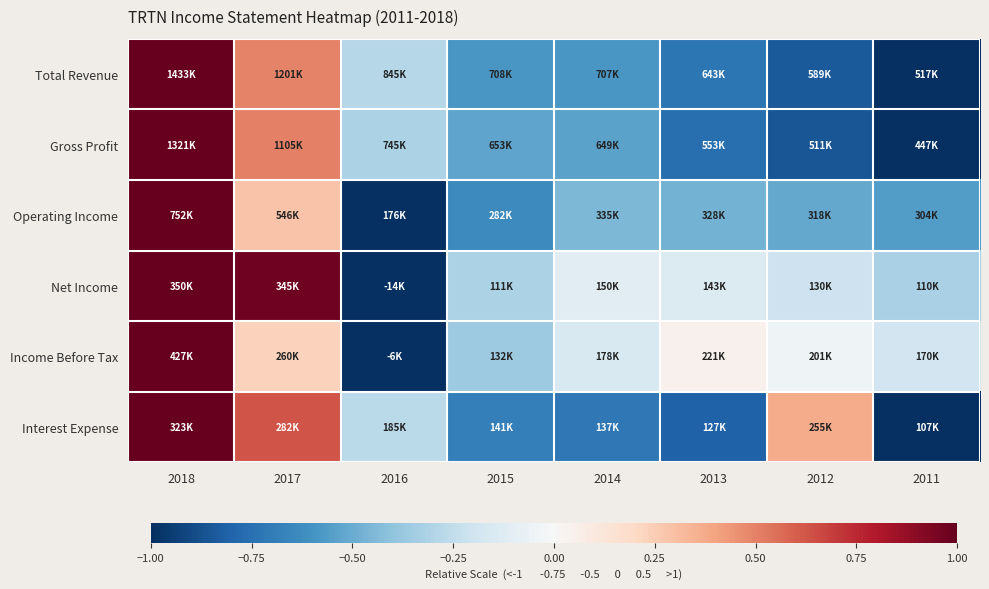

Rank the series at 2017 from highest to lowest value.

Net Income, Interest Expense, Gross Profit, Total Revenue, Operating Income, Income Before Tax